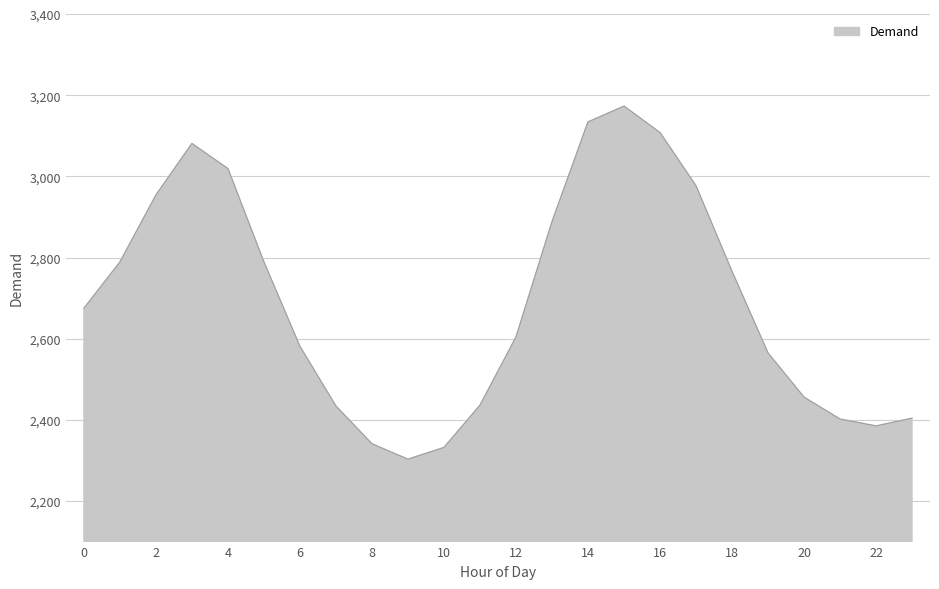

What is the greatest value displayed?

3173